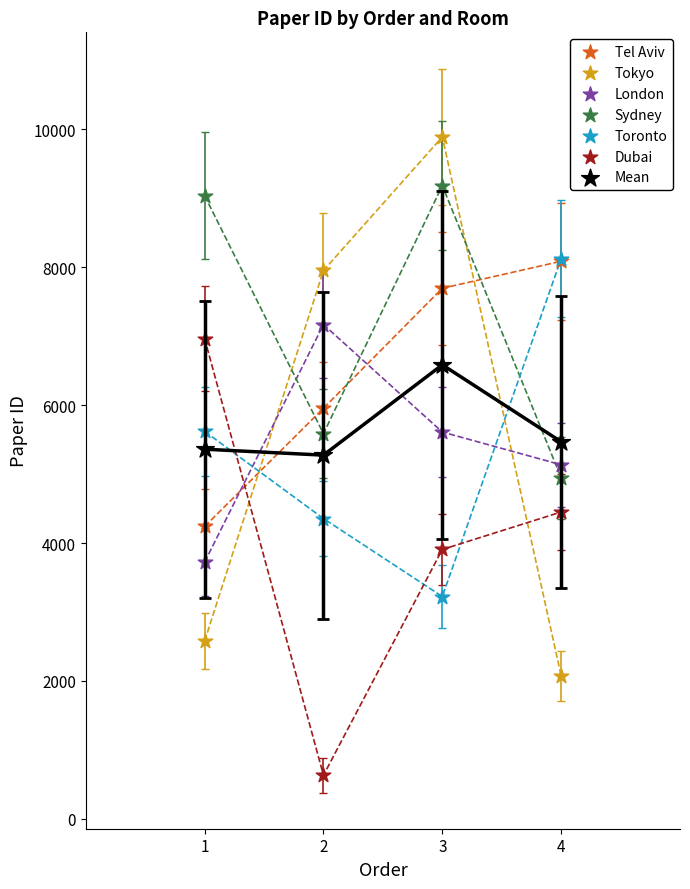

Which series reaches the maximum Y coordinate?

Tokyo